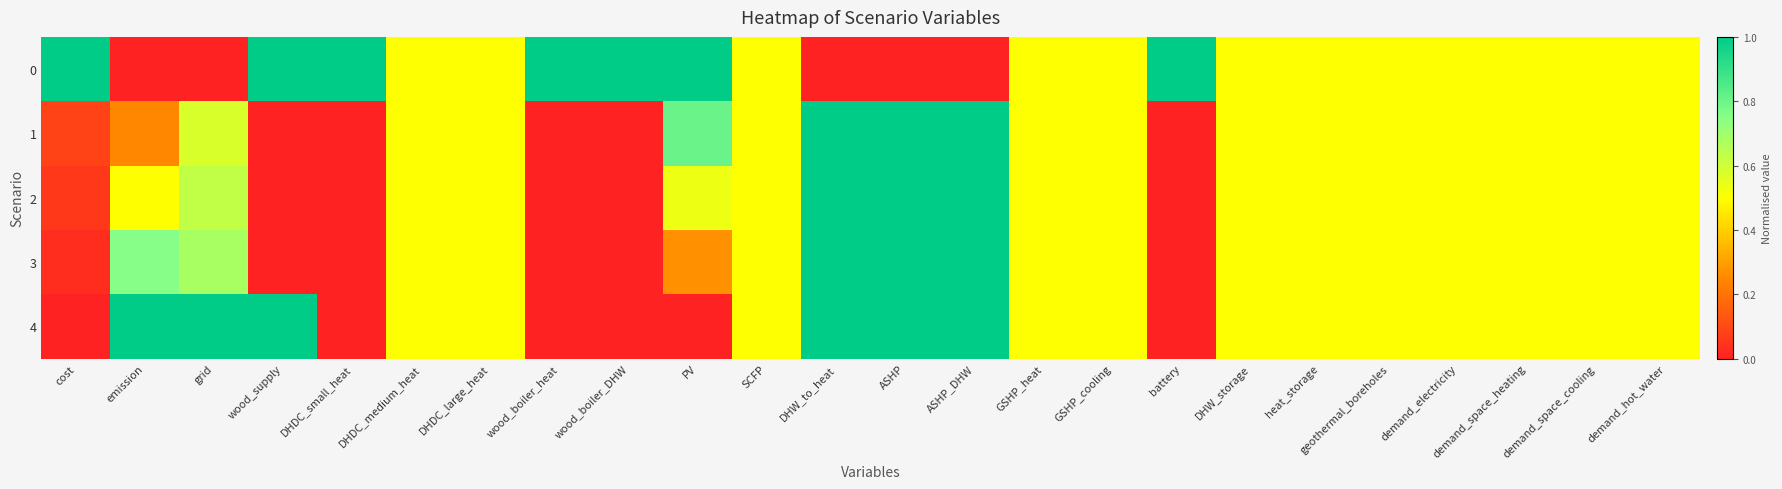

Rank the series by their maximum value, from lowest to highest.

0, 1, 2, 3, 4